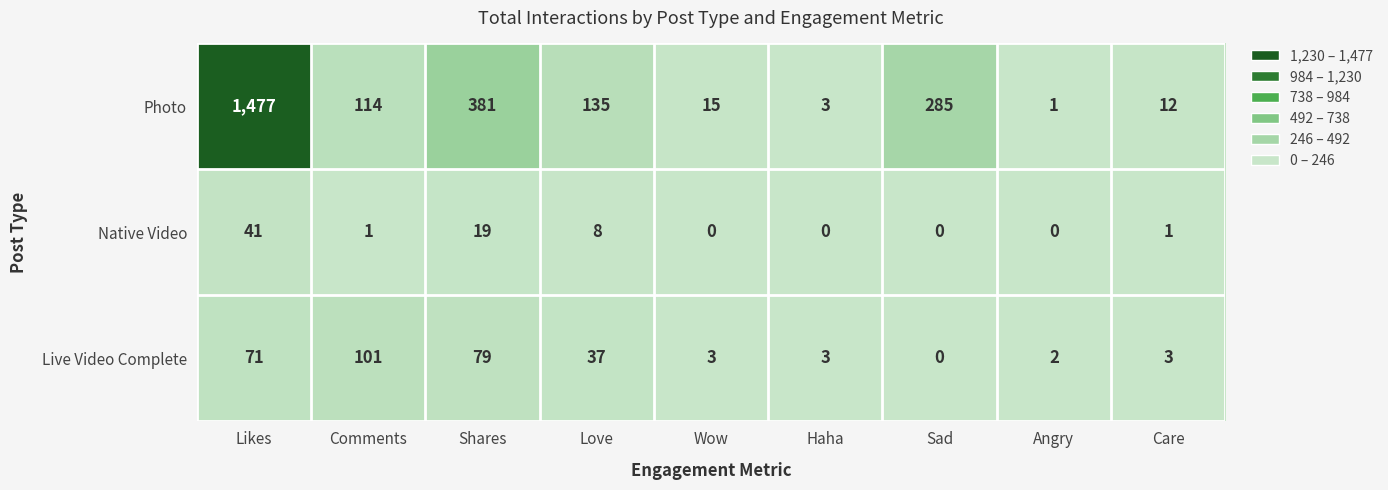

Read the Live Video Complete value at Likes, to the nearest 50.

50